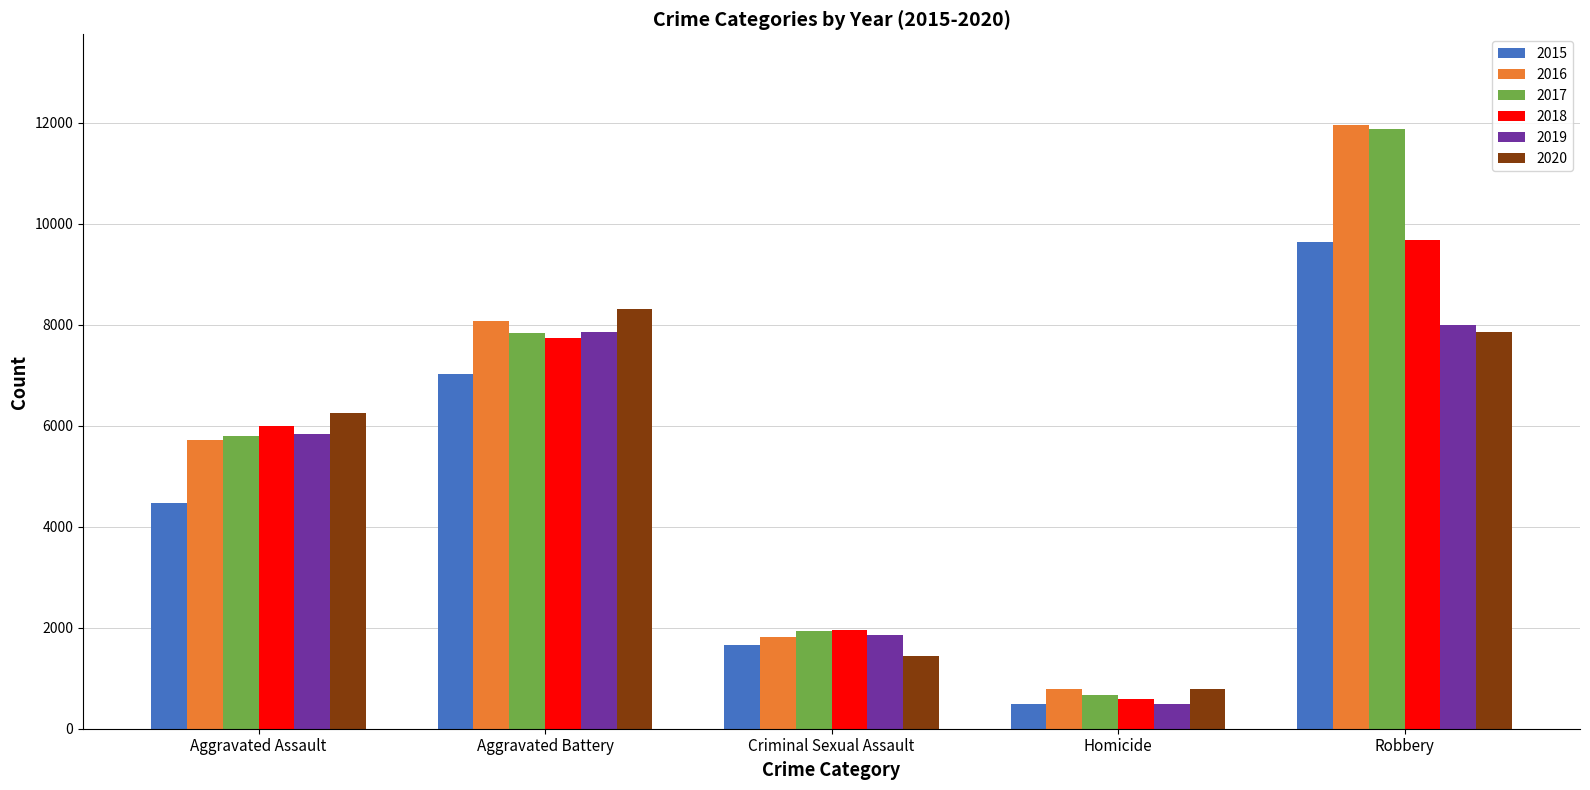

Which series has the largest range (max minus min)?

2017